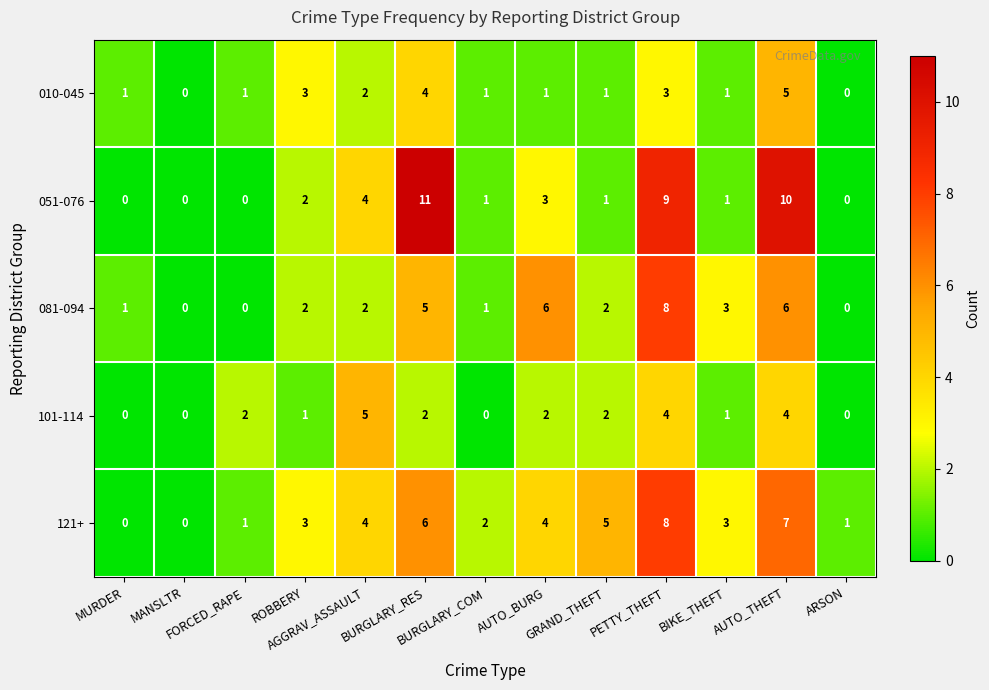

What is the difference between the maximum and minimum values in the 101-114 series?

5